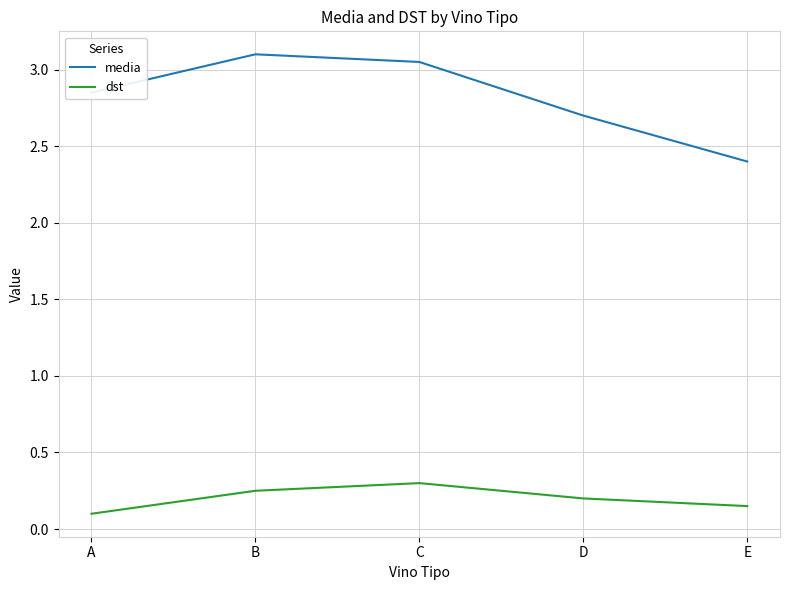

True or false: dst has a value of 0.0 at A.

False